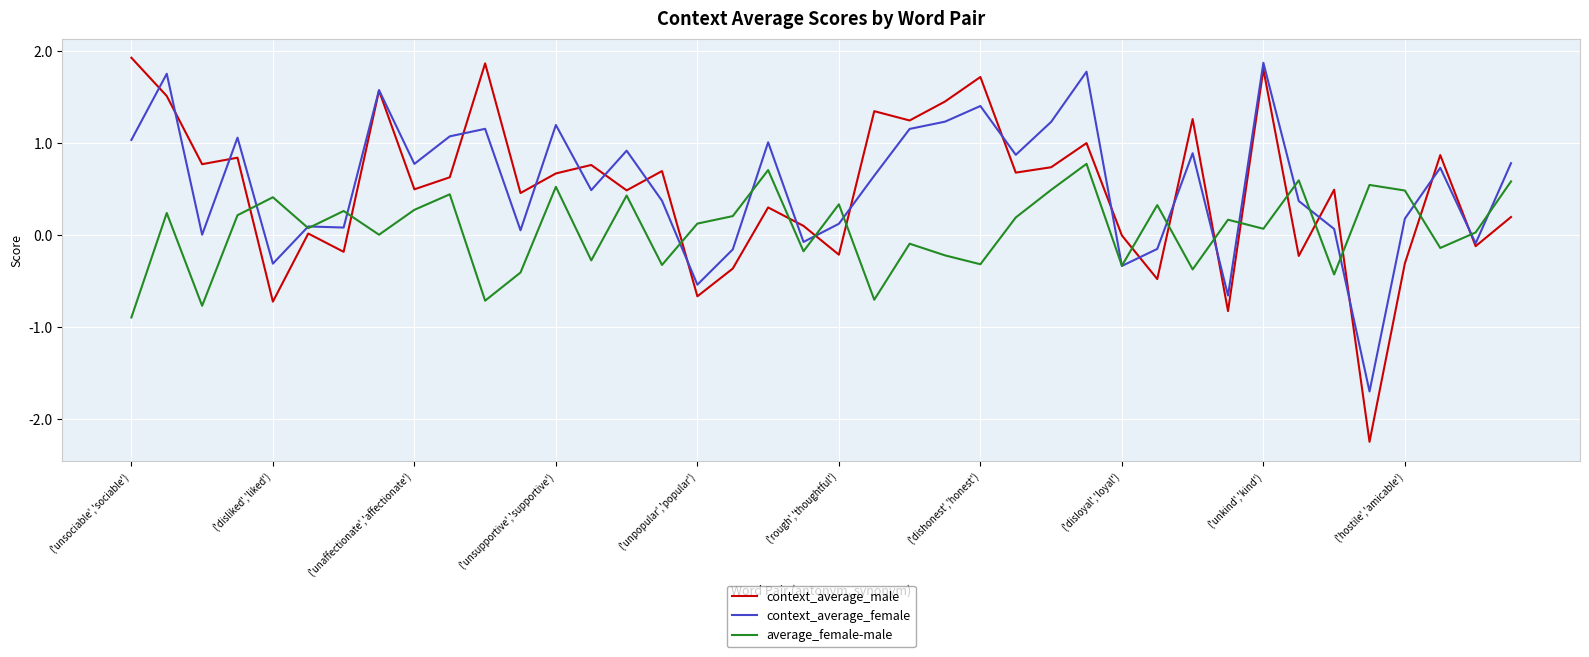

What is the minimum value for context_average_female?

-1.7